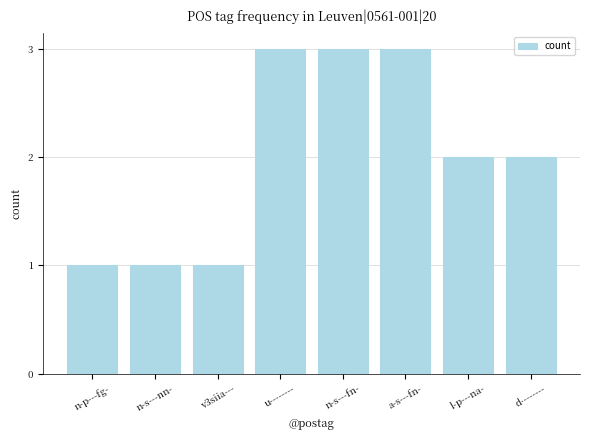

Is it true that the value at l-p---na- is 2?

True